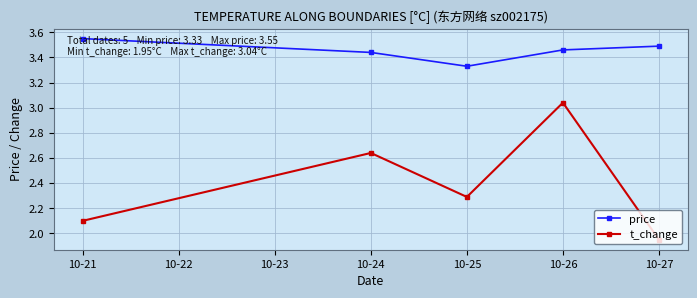

Where does the t_change series first go above 2?

10-21